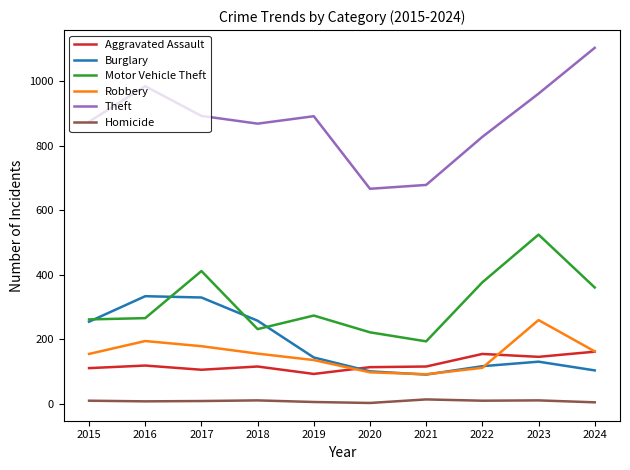

Which series has the widest spread of values?

Theft